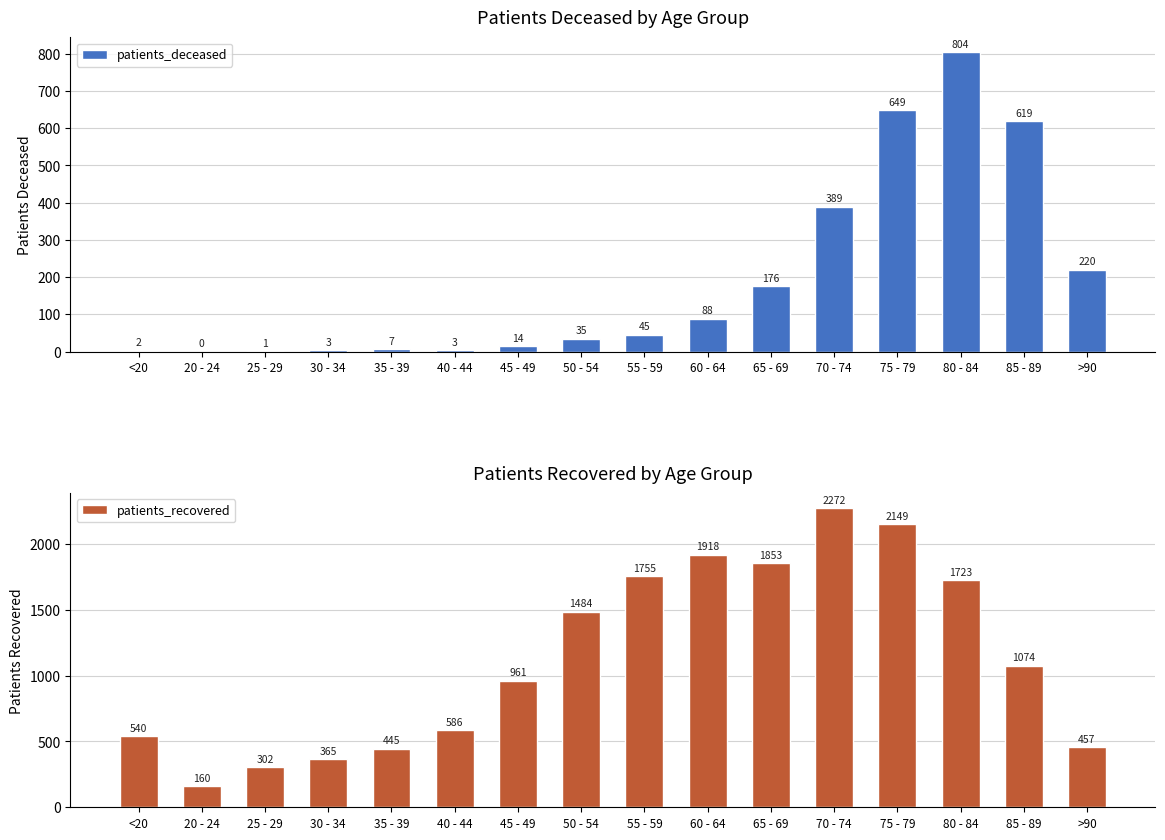

What is the label of the 14th bar from the left?

80 - 84